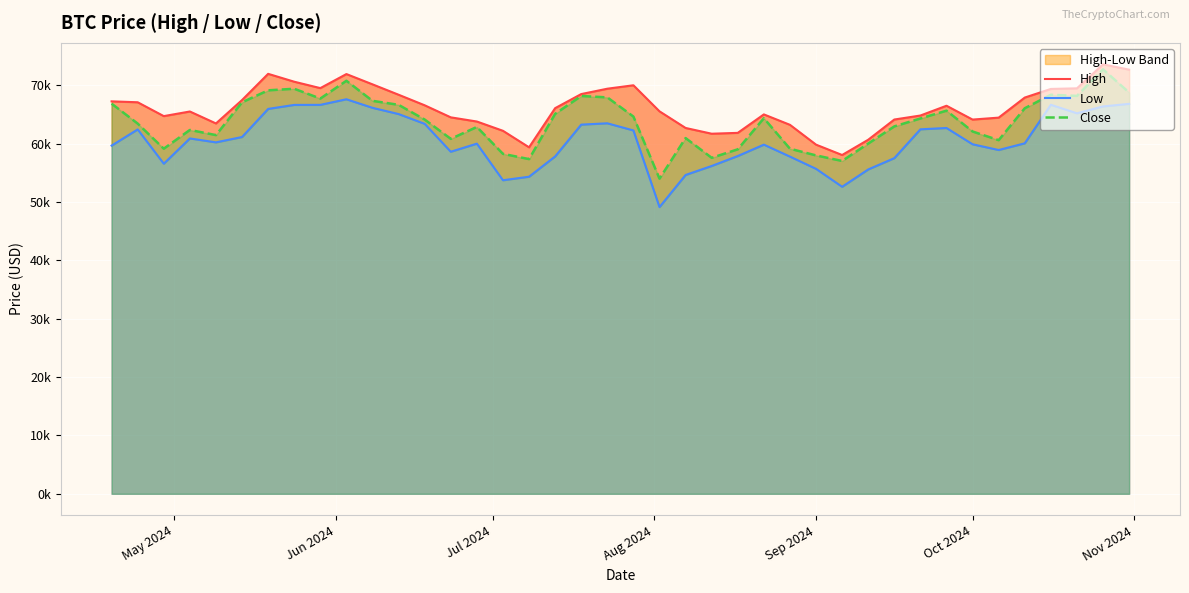

What is the greatest value displayed?

73577.2